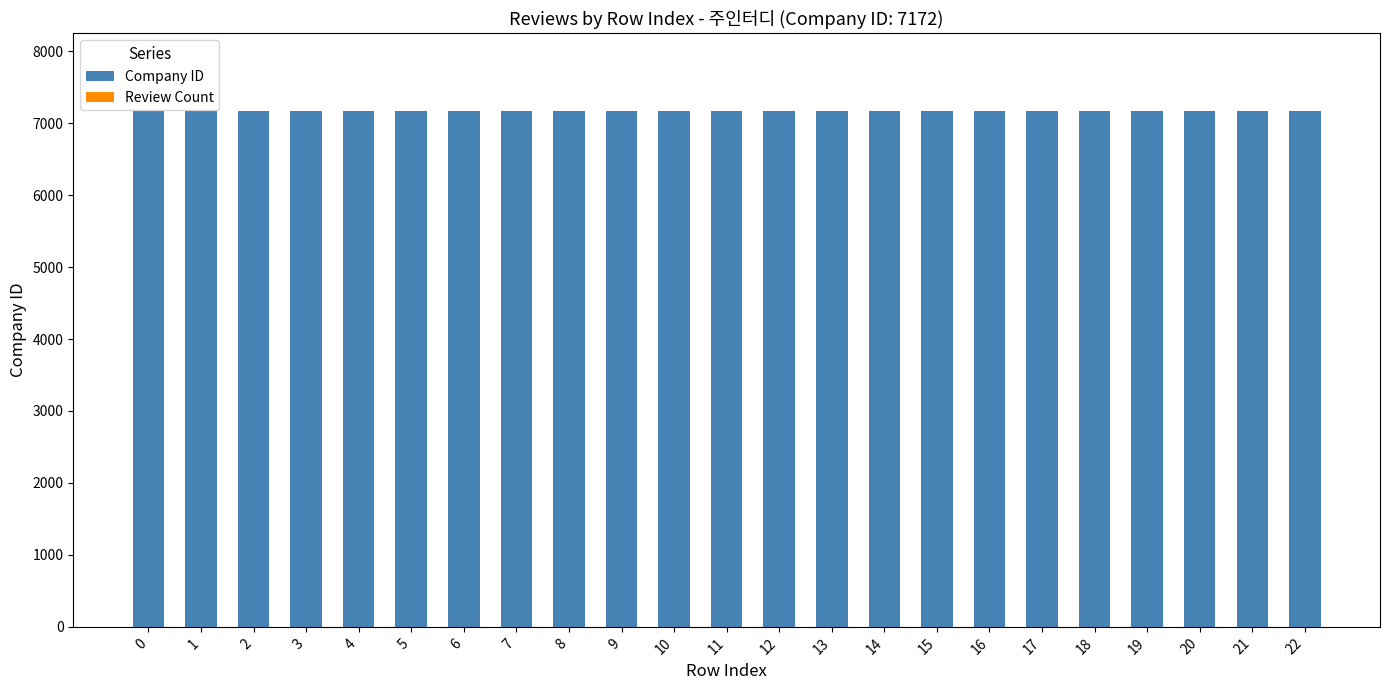

The value of Company ID at 9 is 7172. True or false?

True